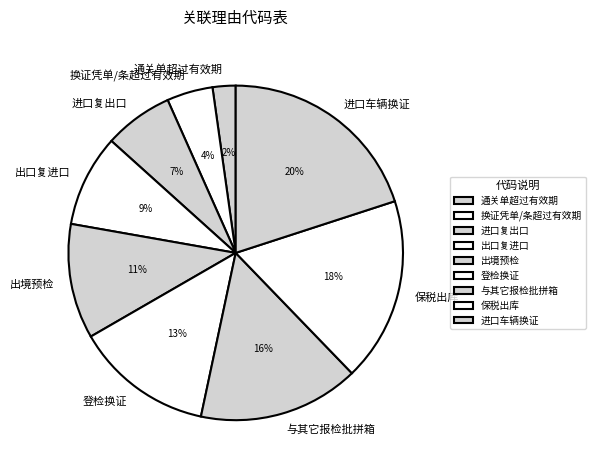

What percentage is the 换证凭单/条超过有效期 slice, to the nearest percent?

4%